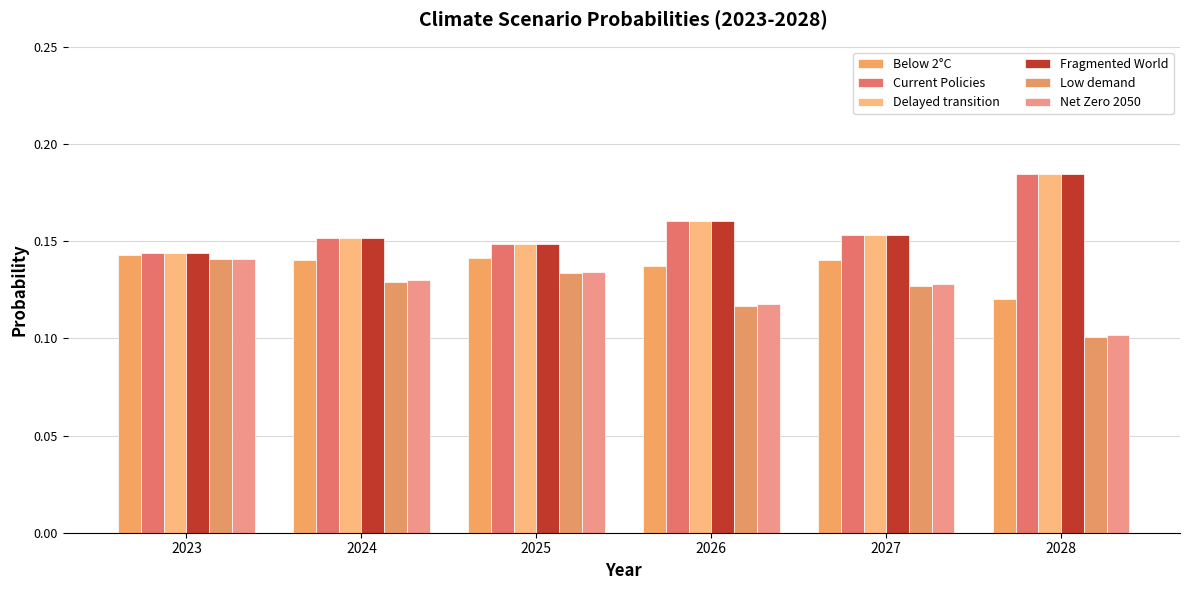

What is the smallest value displayed?

0.1